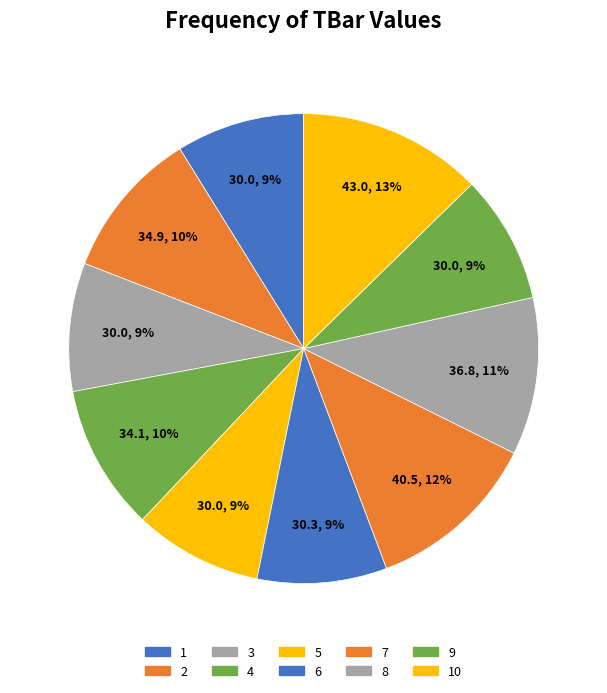

Rank the categories by value from lowest to highest.

1, 3, 5, 9, 6, 4, 2, 8, 7, 10